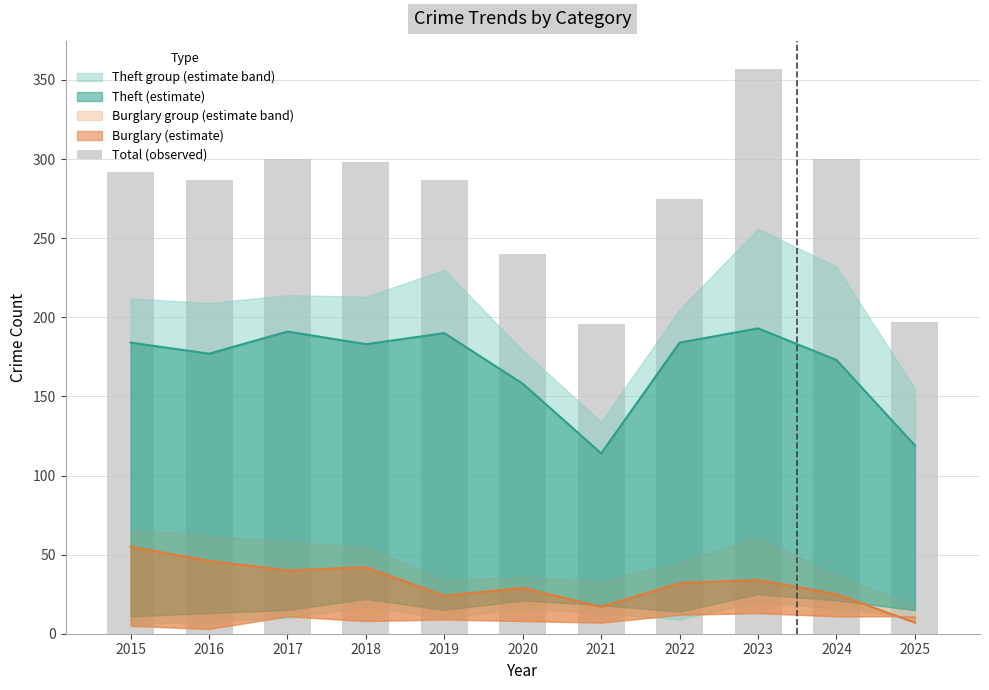

How many values are below 287?

4